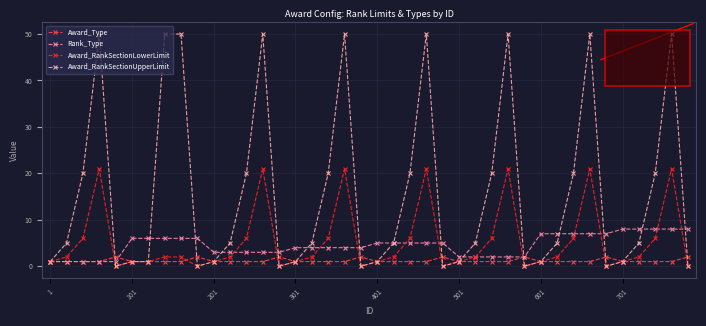

What is the sum of all Award_RankSectionUpperLimit values?

634